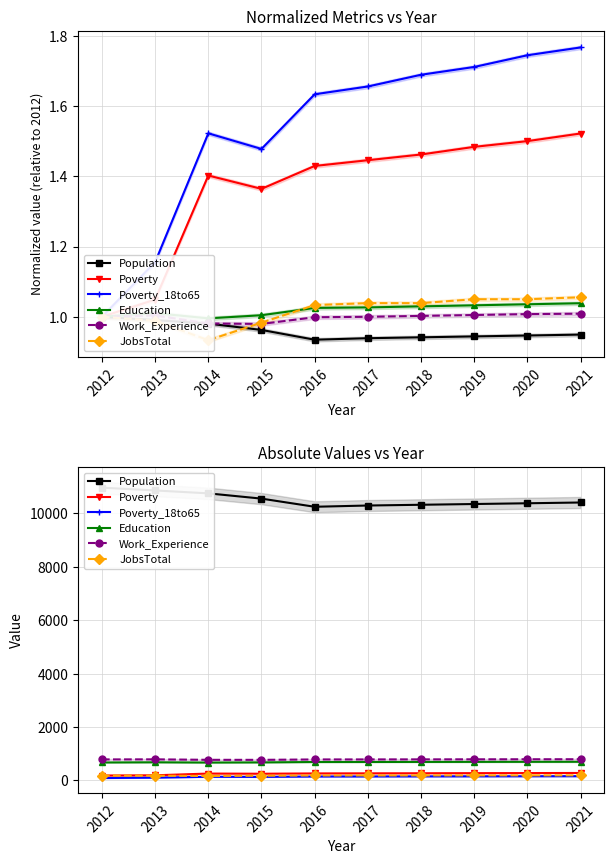

Reading left to right, what are all the values shown in this chart?

Population: 2012=10959	2013=10855	2014=10746	2015=10549	2016=10244	2017=10291	2018=10319	2019=10347	2020=10375	2021=10404
Poverty: 2012=184	2013=193	2014=258	2015=251	2016=263	2017=266	2018=269	2019=273	2020=276	2021=280
Poverty_18to65: 2012=90	2013=104	2014=137	2015=133	2016=147	2017=149	2018=152	2019=154	2020=157	2021=159
Education: 2012=673	2013=680	2014=670	2015=676	2016=690	2017=691	2018=693	2019=695	2020=697	2021=699
Work_Experience: 2012=787	2013=790	2014=772	2015=771	2016=786	2017=787	2018=789	2019=791	2020=793	2021=794
JobsTotal: 2012=180	2013=178	2014=168	2015=177	2016=186	2017=187	2018=187	2019=189	2020=189	2021=190